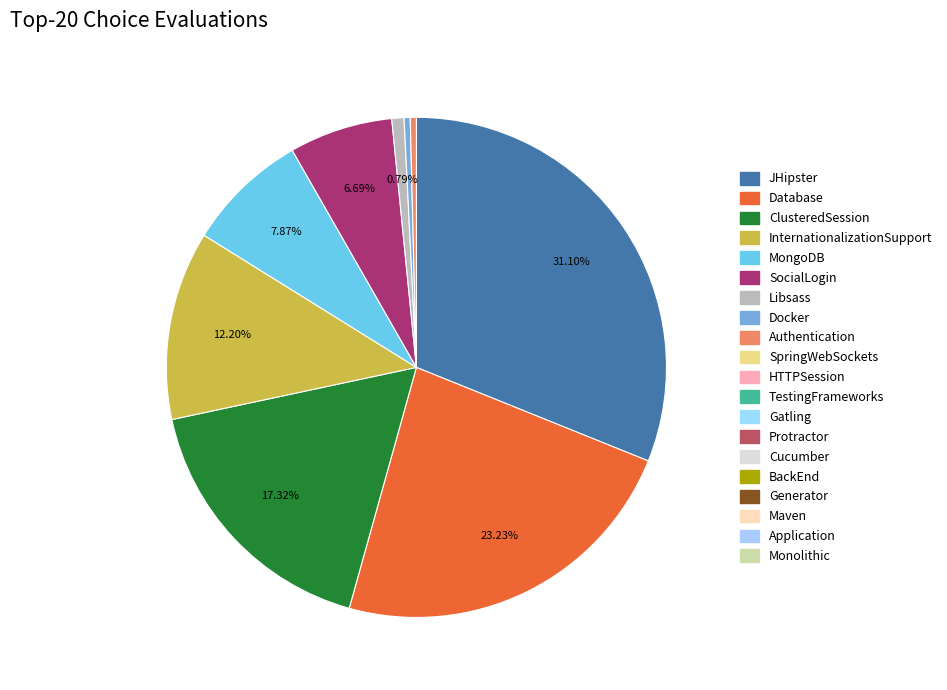

How many segments does this pie chart have?

9